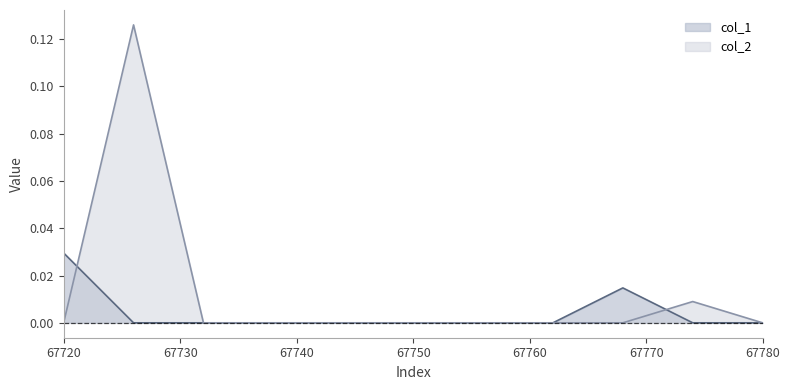

True or false: col_1 has more than 2 interior local peaks.

False